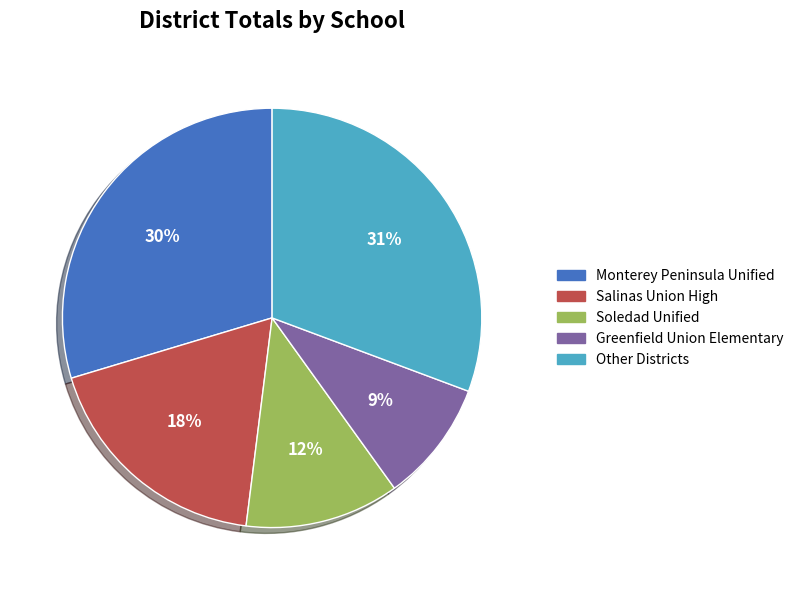

To the nearest percent, what is the average slice percentage?

20%